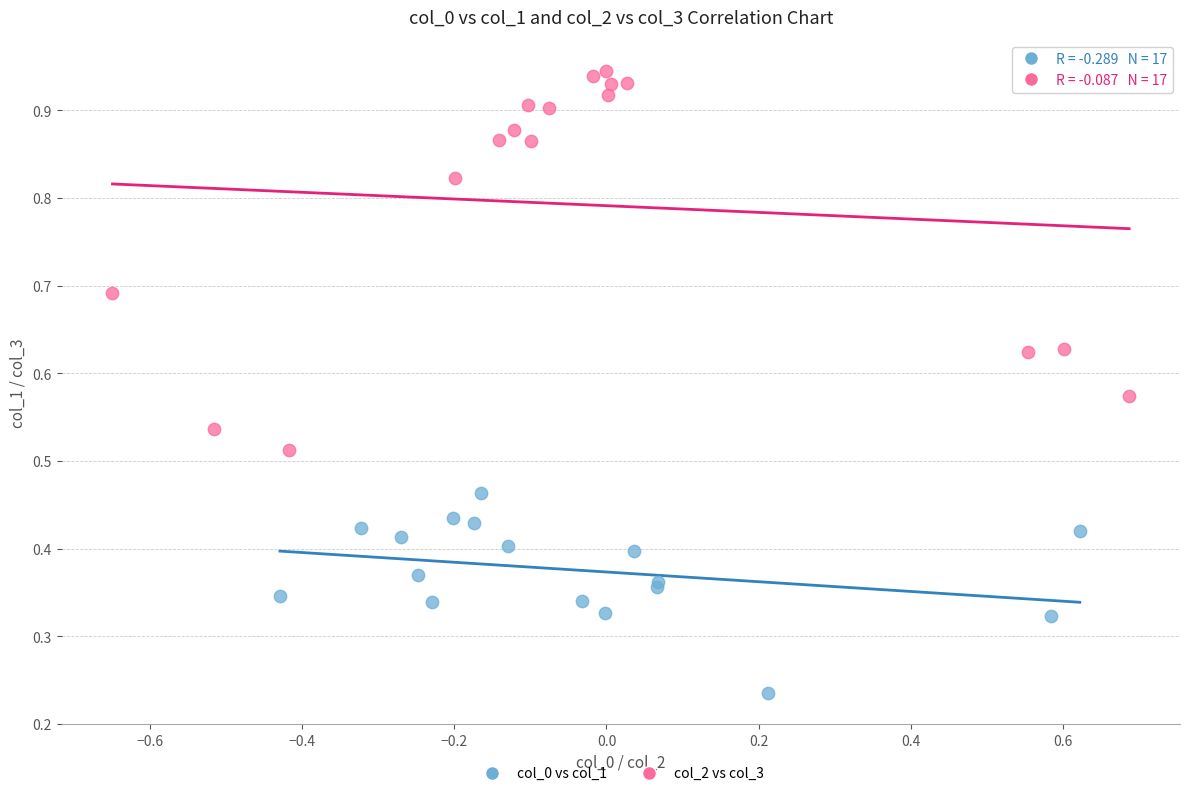

Which series has the largest Y range (max minus min)?

col_2 vs col_3